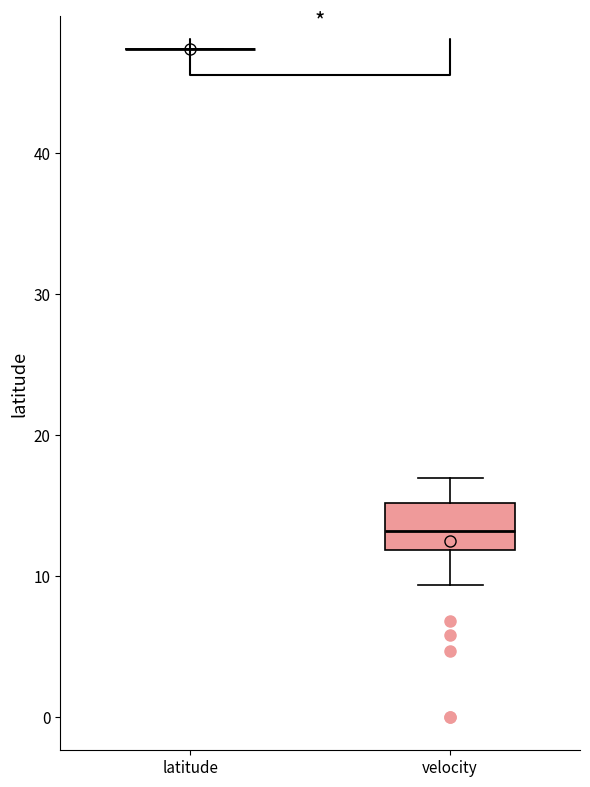

Reading left to right, transcribe this box plot: for each box, give where its median line is, the range the box spans, and where its two whiskers end, as read against the y-axis. The values are not printed on the chart, so give them approximately, as read against the axis.

latitude: box collapsed to a line at 47, whiskers 47 to 47
velocity: median 13, box 12 to 15, whiskers 9 to 17